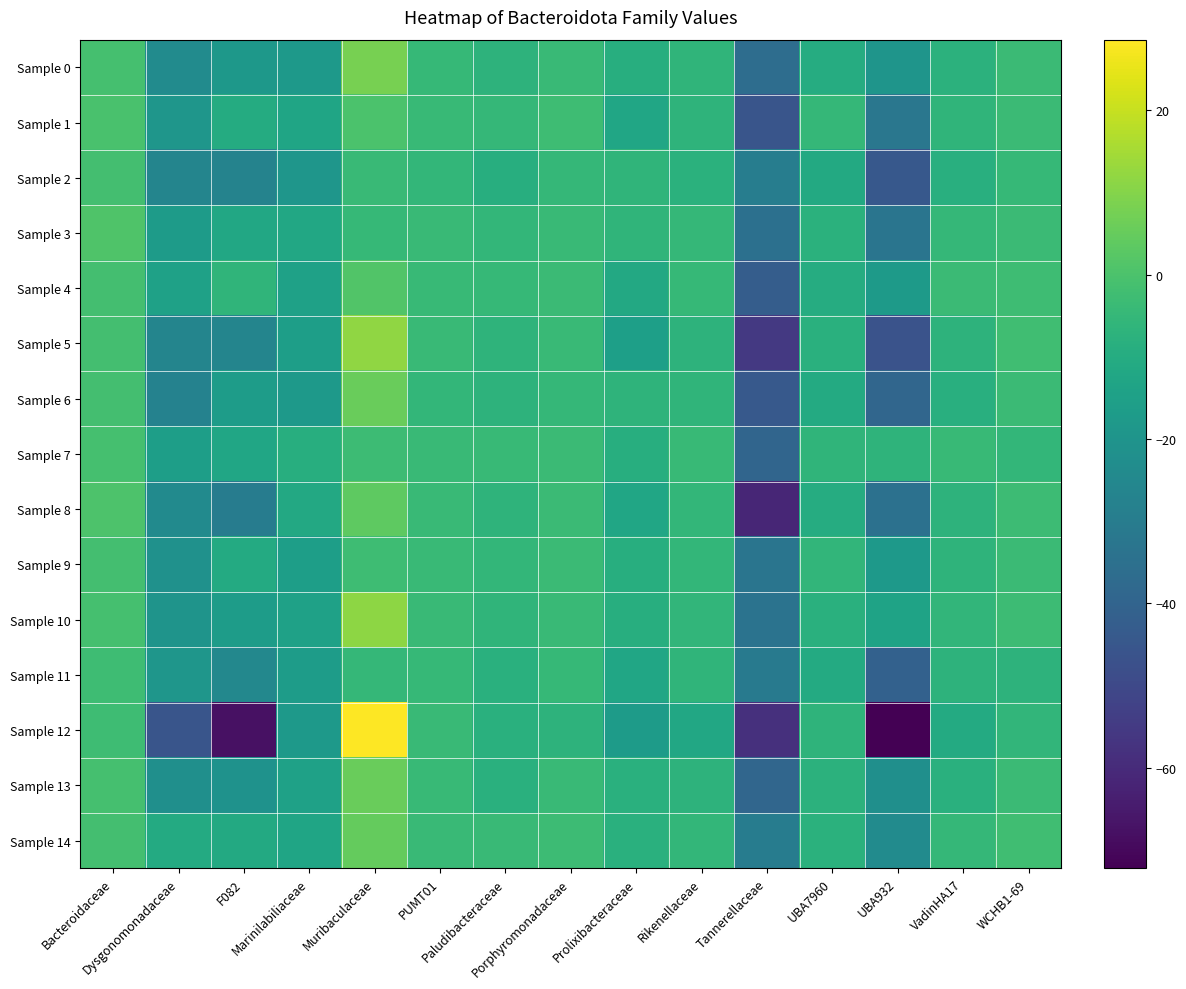

At how many categories does at least one series exceed 9?

1